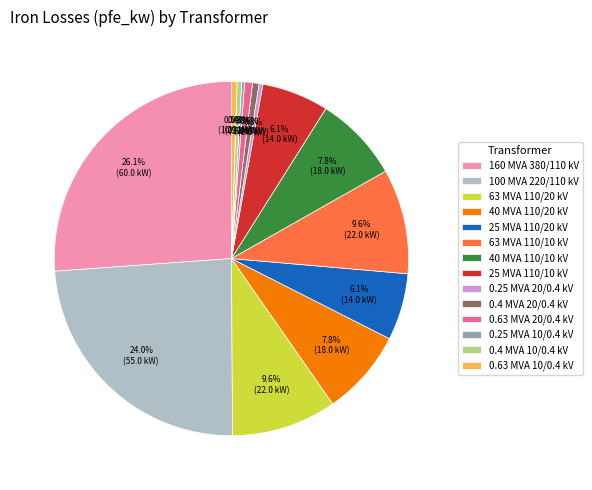

Is 0.63 MVA 20/0.4 kV the majority of the pie?

No